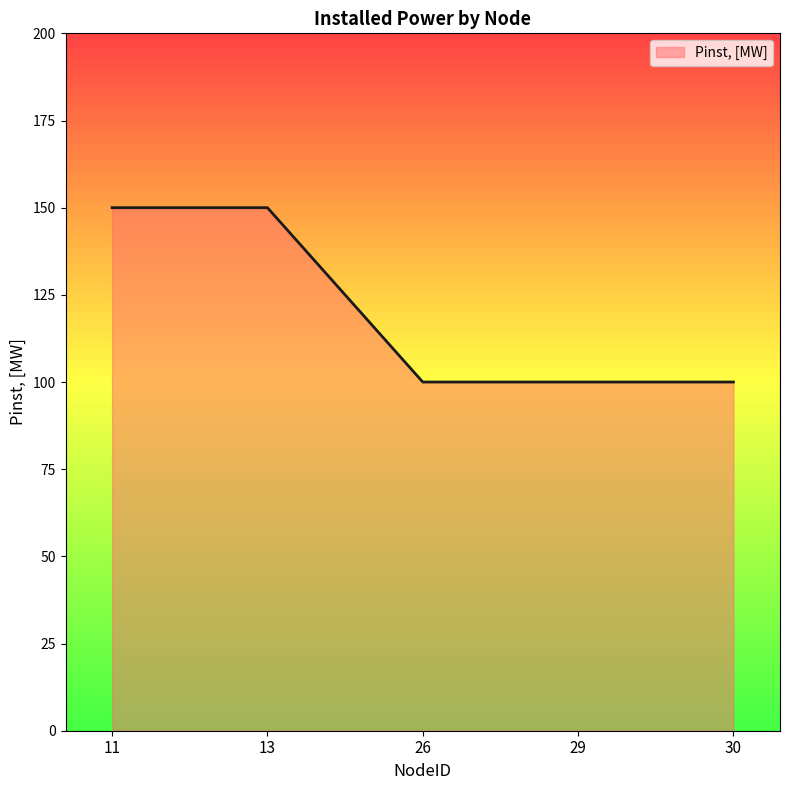

What is the difference between the values at 13 and 30?

50